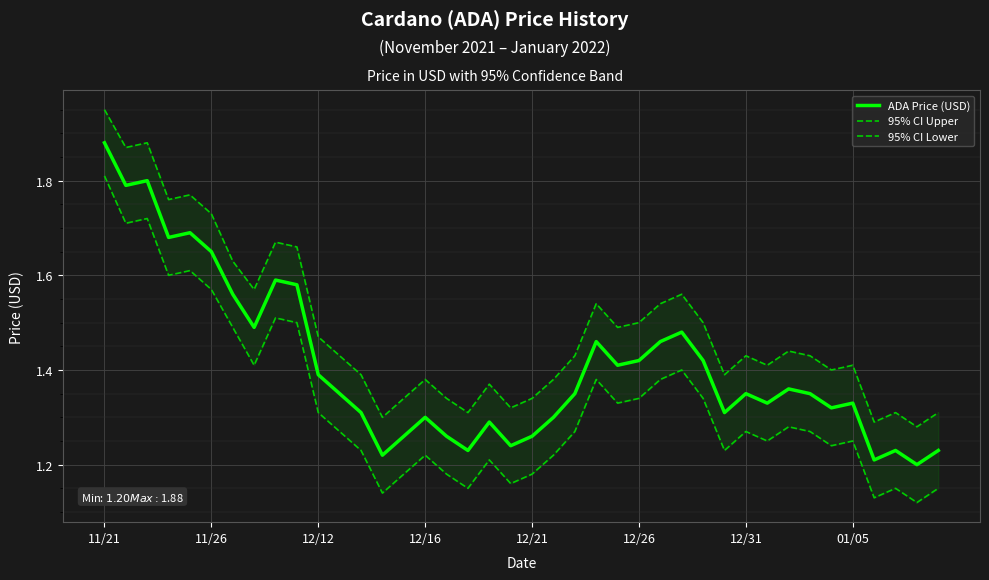

What is the value of the 95% CI Lower point at the 38th from the left?

1.1